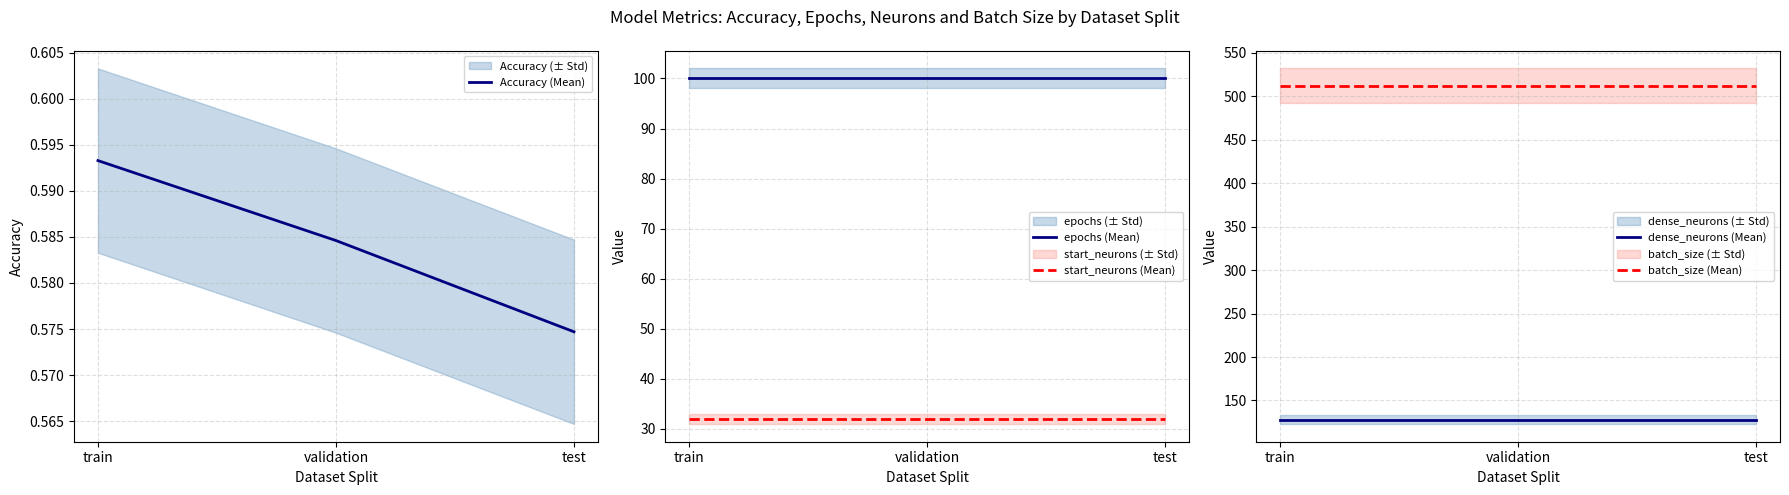

At which category is the sum across all series the highest?

train